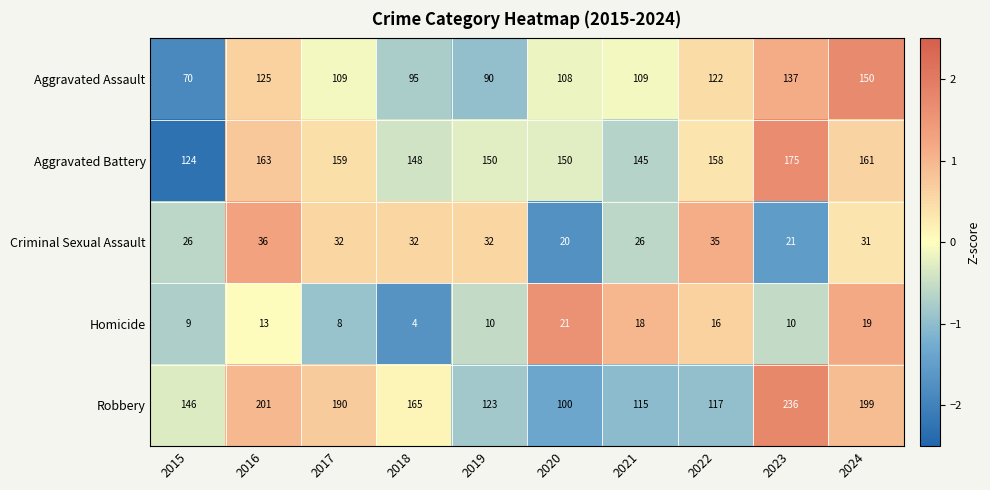

At which category does the chart reach its peak across all series?

2023